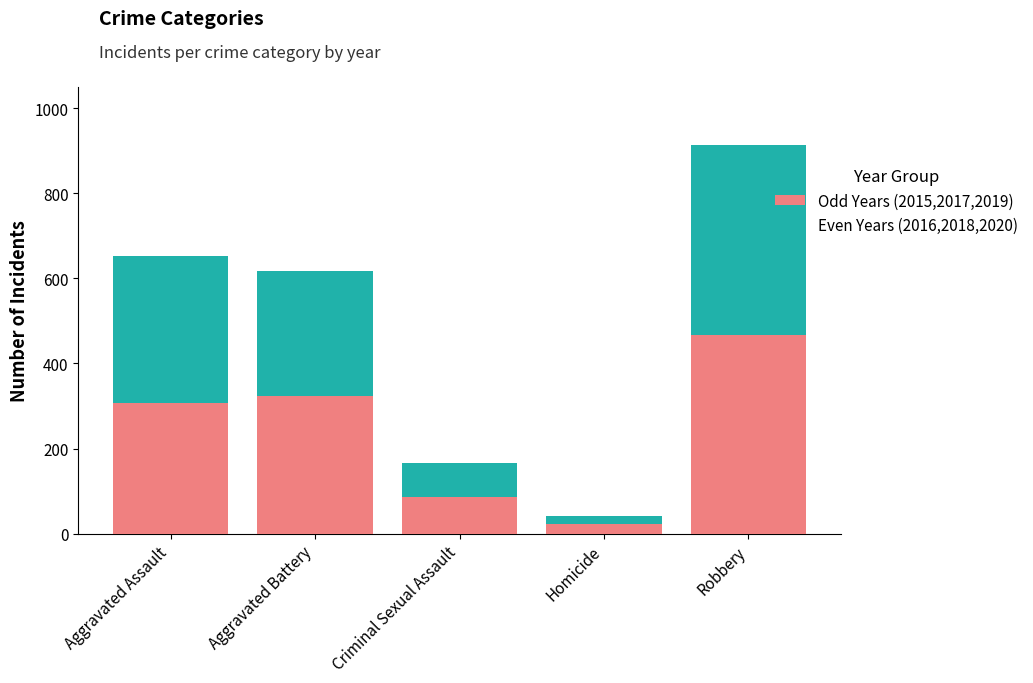

The value of Odd Years (2015,2017,2019) at Robbery is 467. True or false?

True